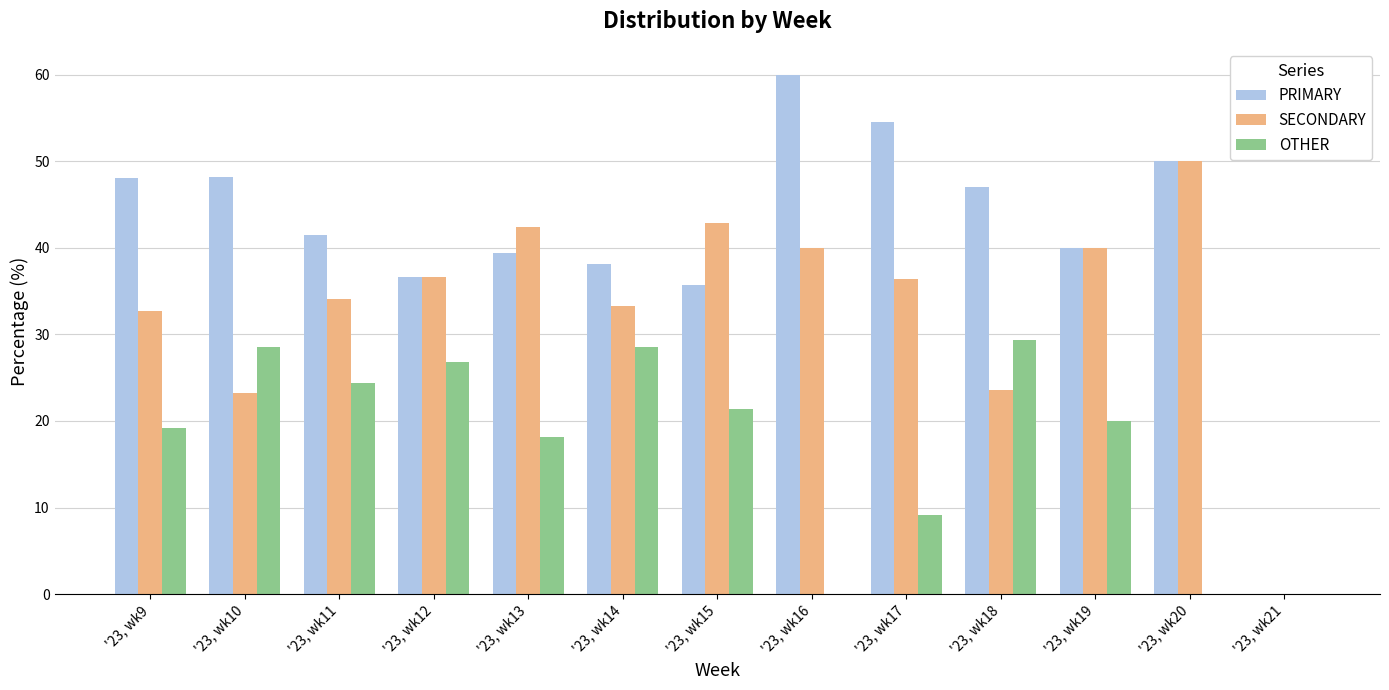

What is the sum of all PRIMARY values?

539.1